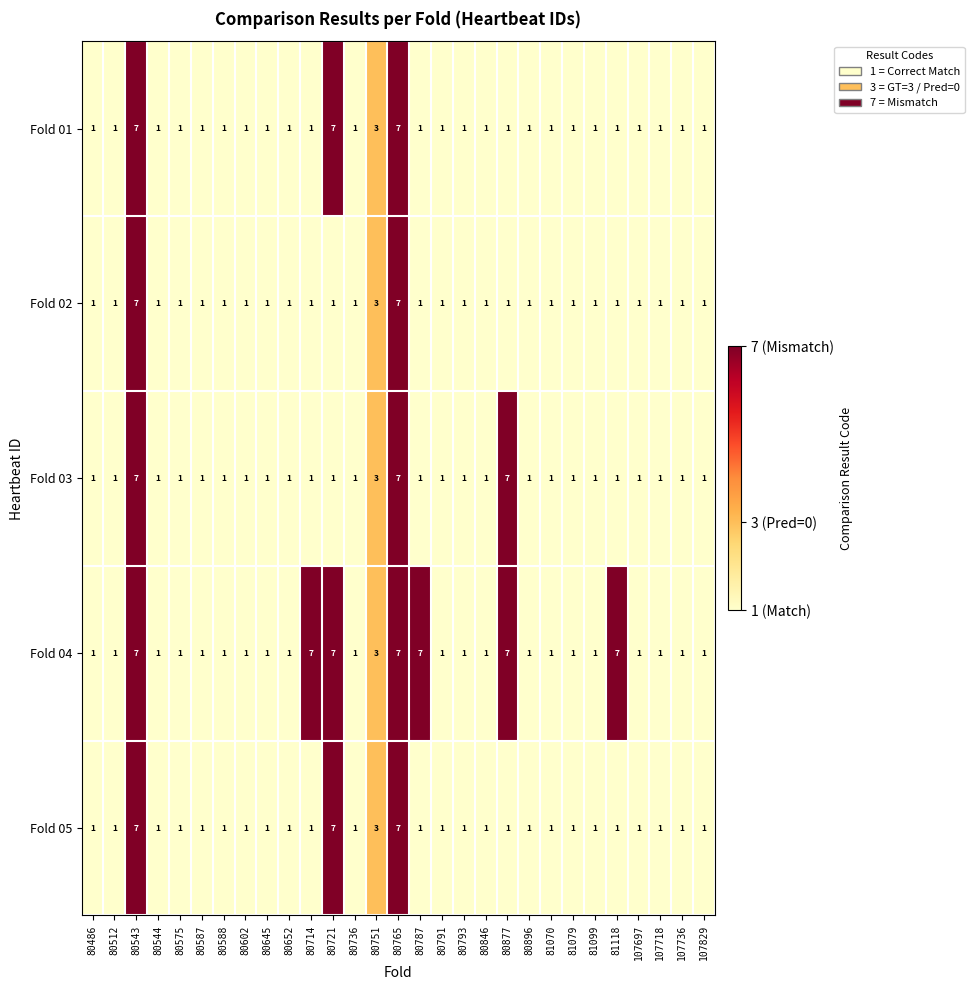

What is the difference between the maximum and minimum values in the Fold 02 series?

6